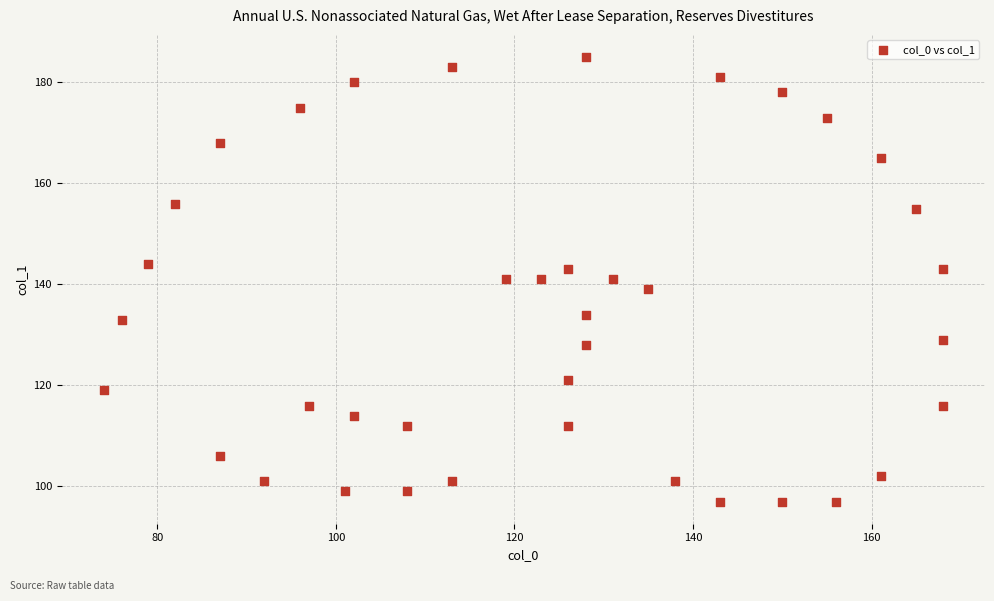

What is the range of Y values (max minus min)?

88